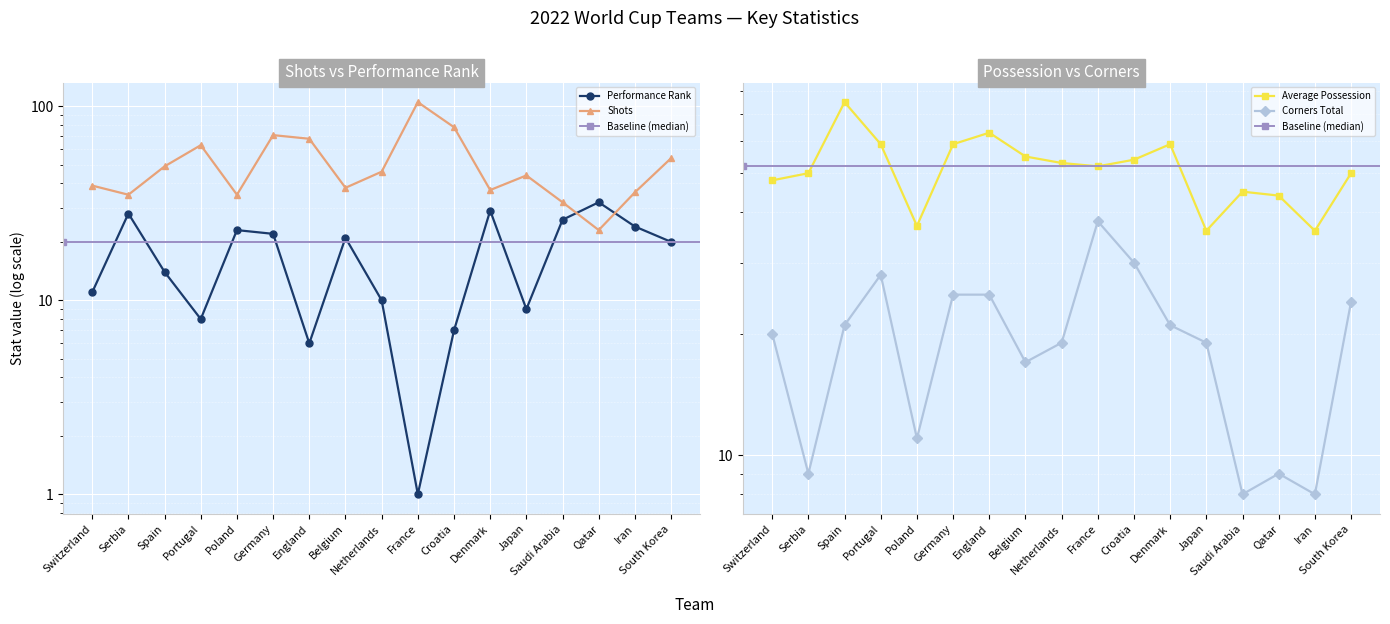

Which category has the highest value in the performance_rank series?

Qatar